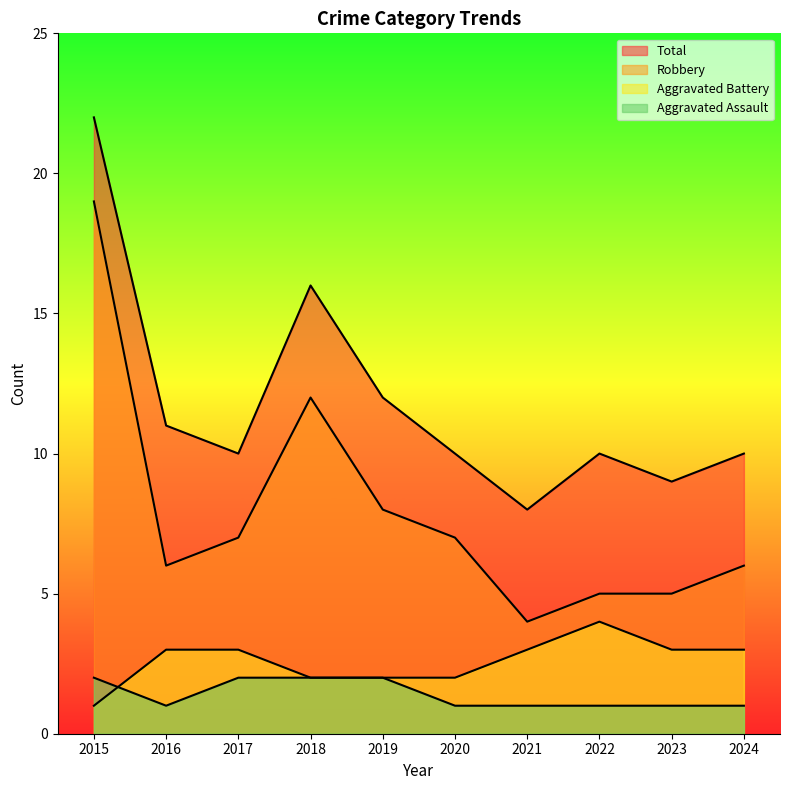

True or false: Total has a value of 10 at 2022.

True